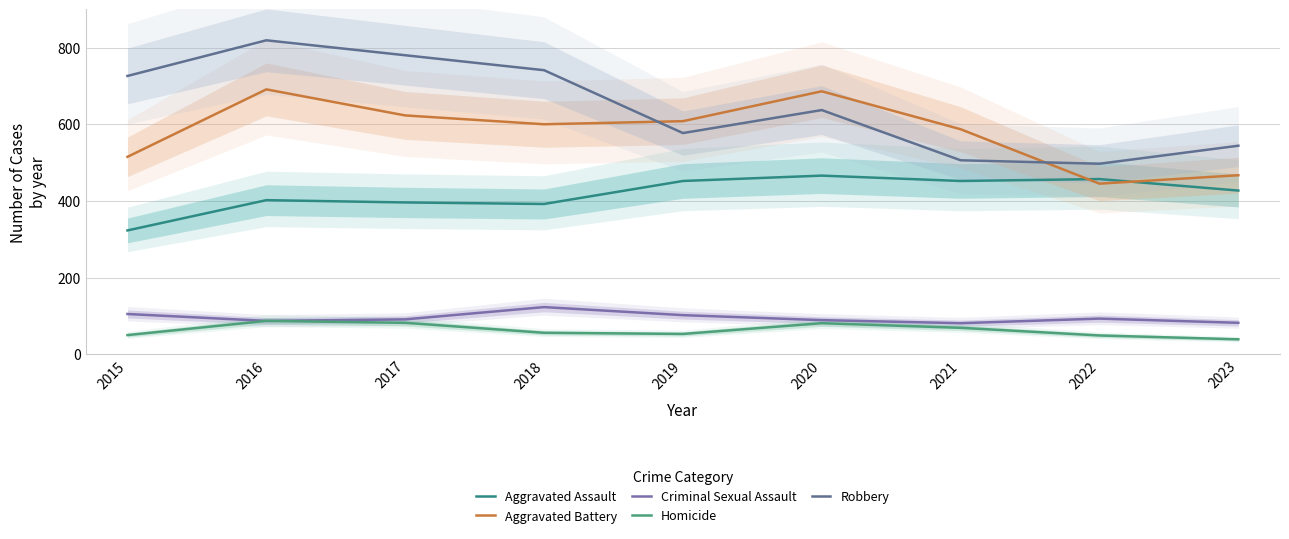

Reading left to right, transcribe all the data shown in this chart.

Aggravated Assault: 2015=323	2016=402	2017=396	2018=392	2019=452	2020=466	2021=452	2022=457	2023=427
Aggravated Battery: 2015=515	2016=691	2017=623	2018=600	2019=608	2020=686	2021=587	2022=445	2023=467
Criminal Sexual Assault: 2015=105	2016=87	2017=91	2018=123	2019=102	2020=89	2021=81	2022=93	2023=82
Homicide: 2015=50	2016=87	2017=82	2018=56	2019=53	2020=81	2021=69	2022=49	2023=39
Robbery: 2015=726	2016=819	2017=780	2018=741	2019=577	2020=637	2021=506	2022=497	2023=544